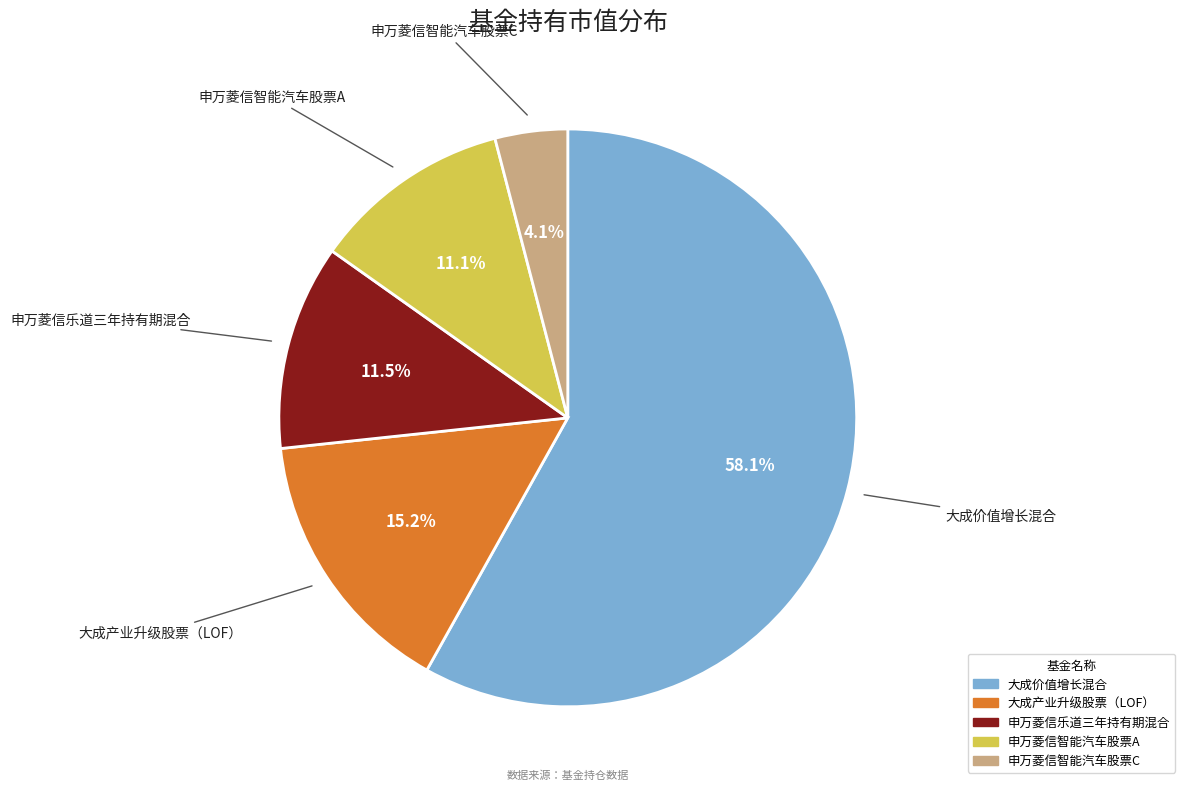

To the nearest percent, what is the difference between the largest and smallest slice percentages?

54%